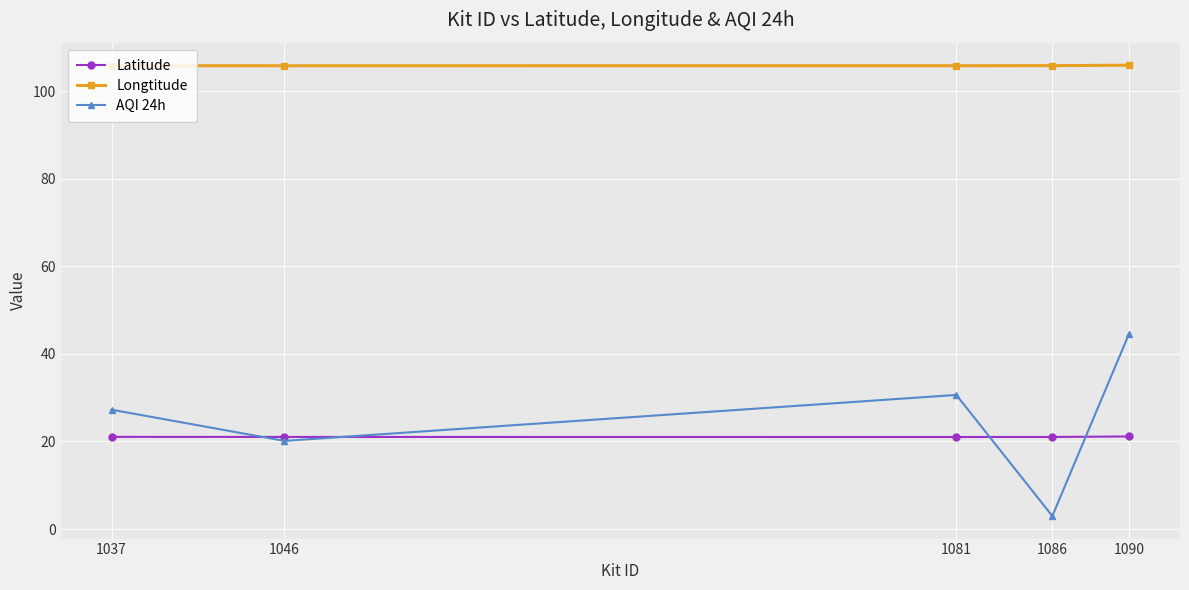

How many distinct data groups are displayed?

3